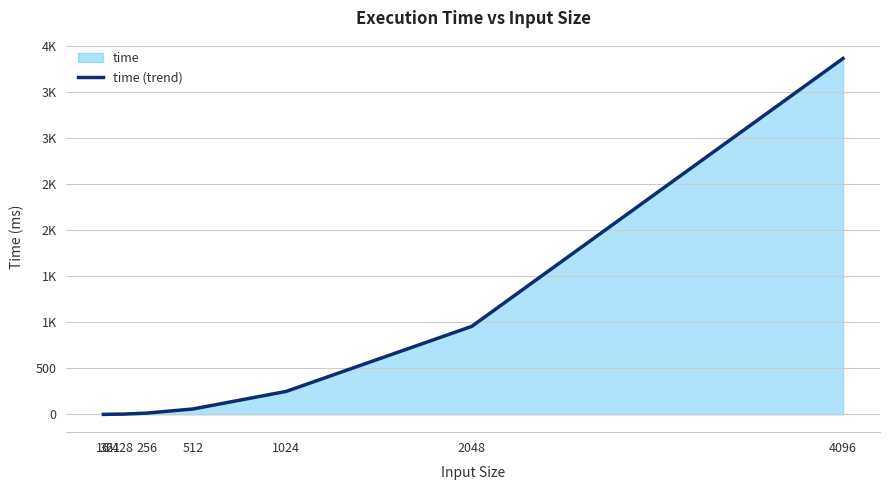

How many lines are shown in the chart?

1